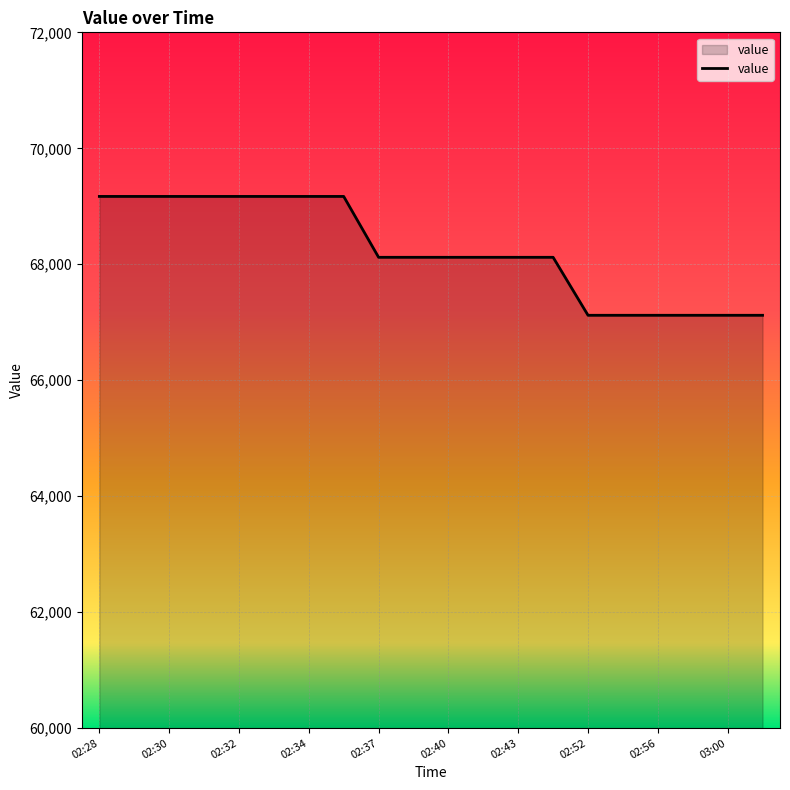

What is the difference between the maximum and minimum values?

2050